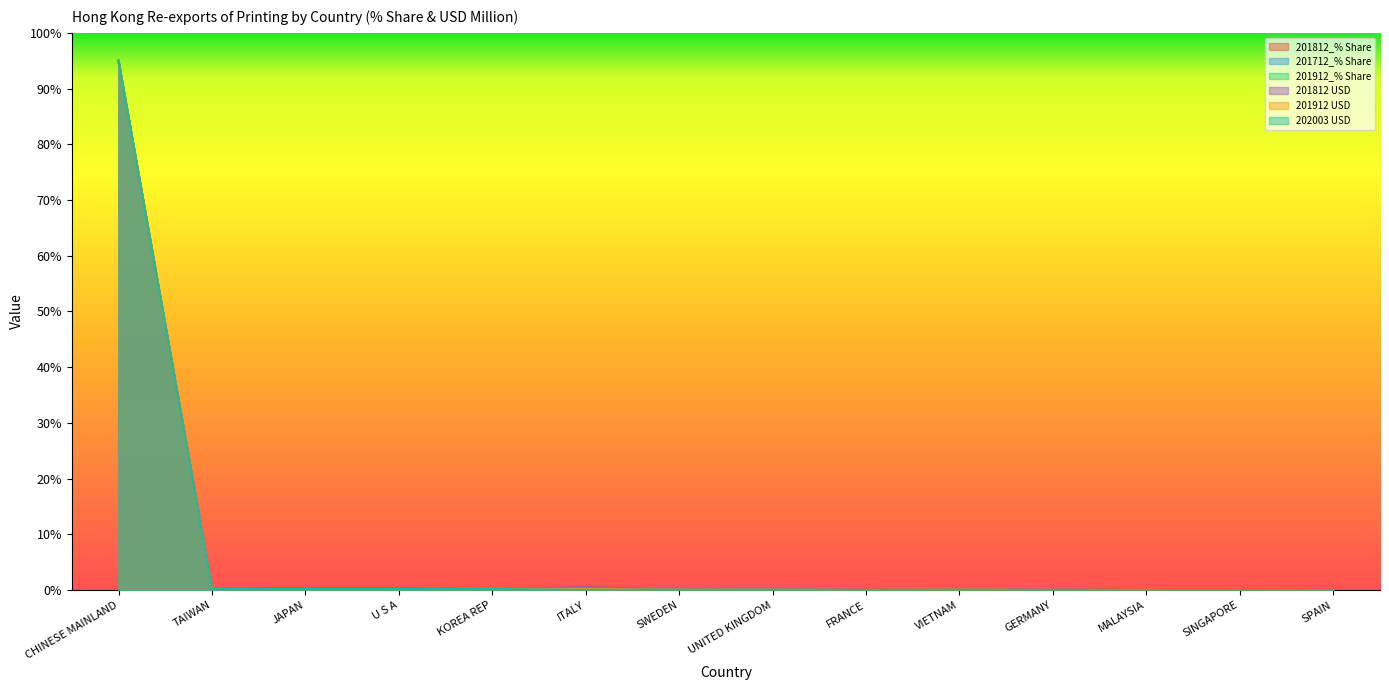

In 201812_% Share, how many points are lower than both neighbors (excluding endpoints)?

5